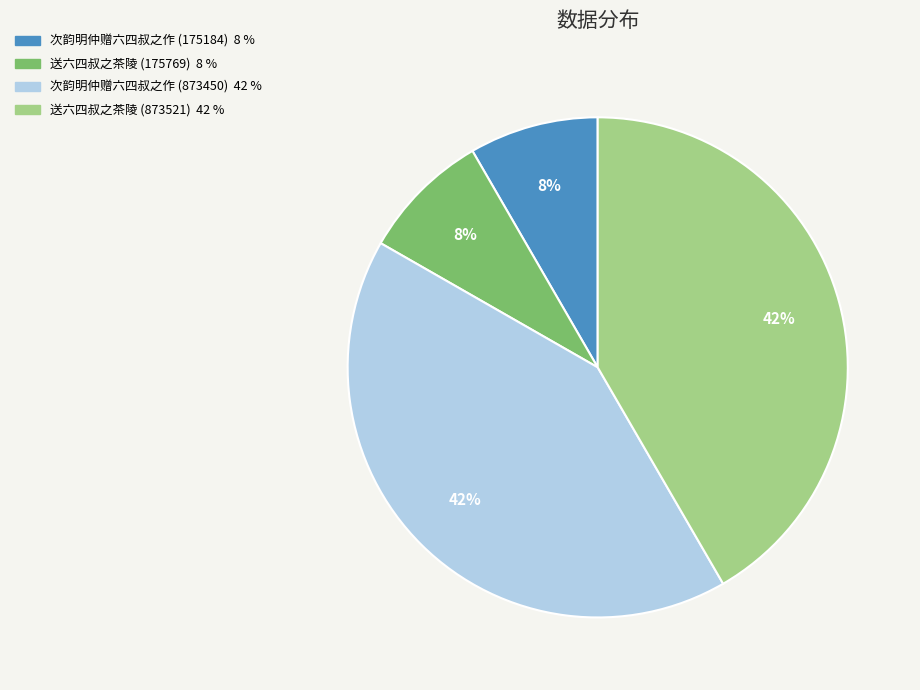

Count the number of slices in the pie.

4